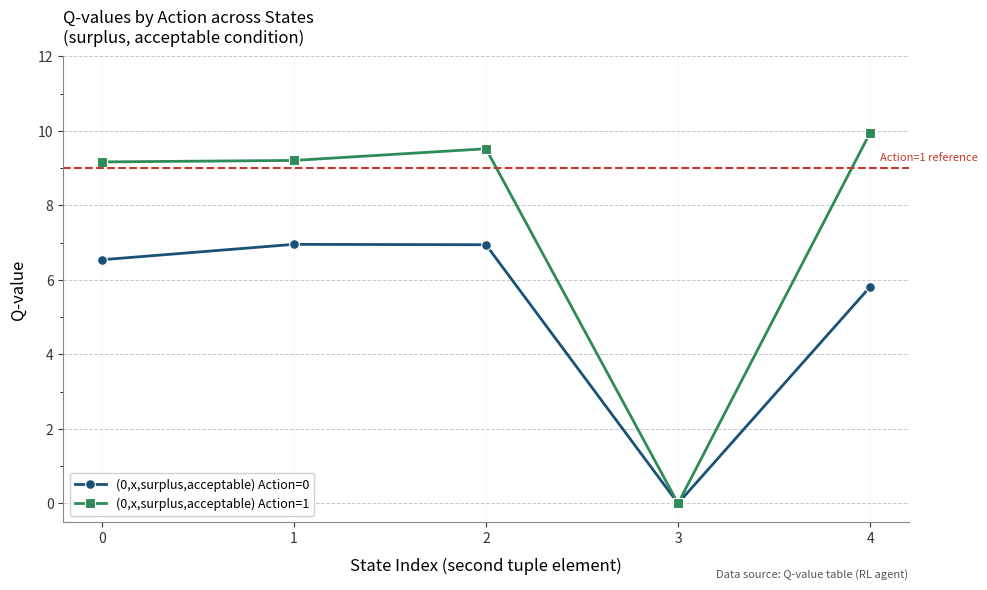

Rank the series at 4 from lowest to highest value.

(0,x,surplus,acceptable) Action=0, (0,x,surplus,acceptable) Action=1